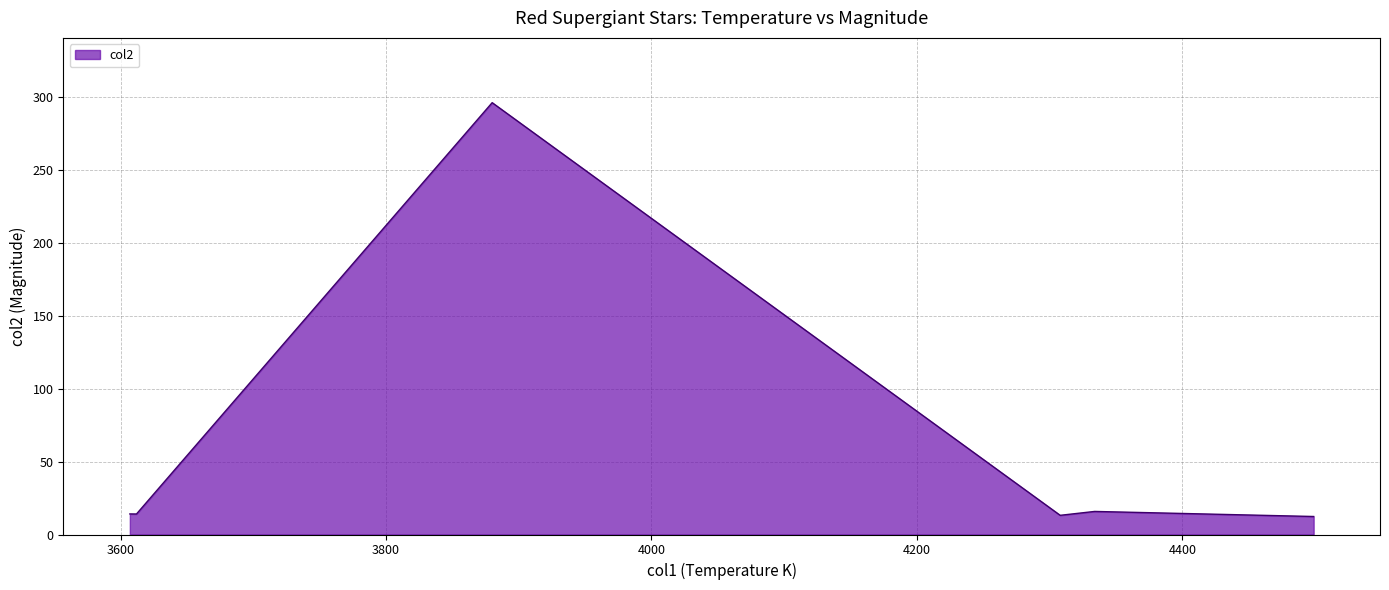

What is the average value?

61.0